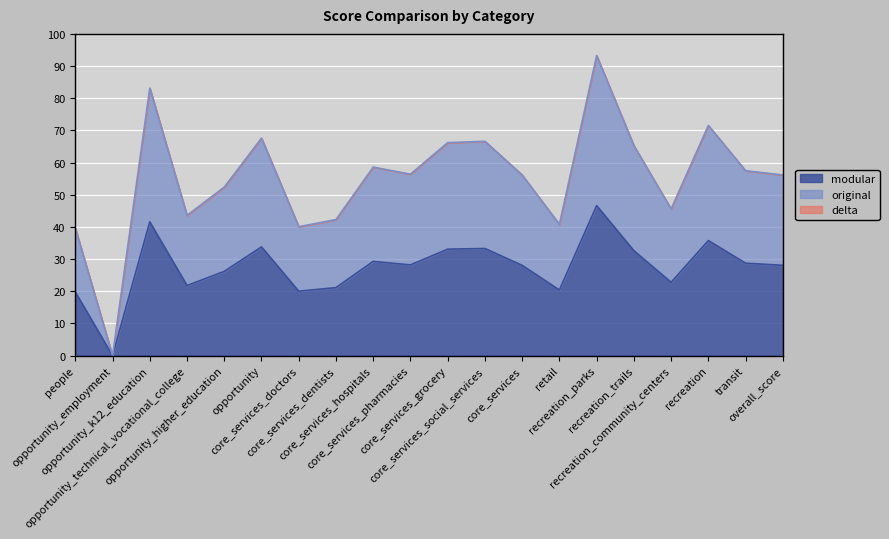

Does the chart display data point markers on the line(s)?

No